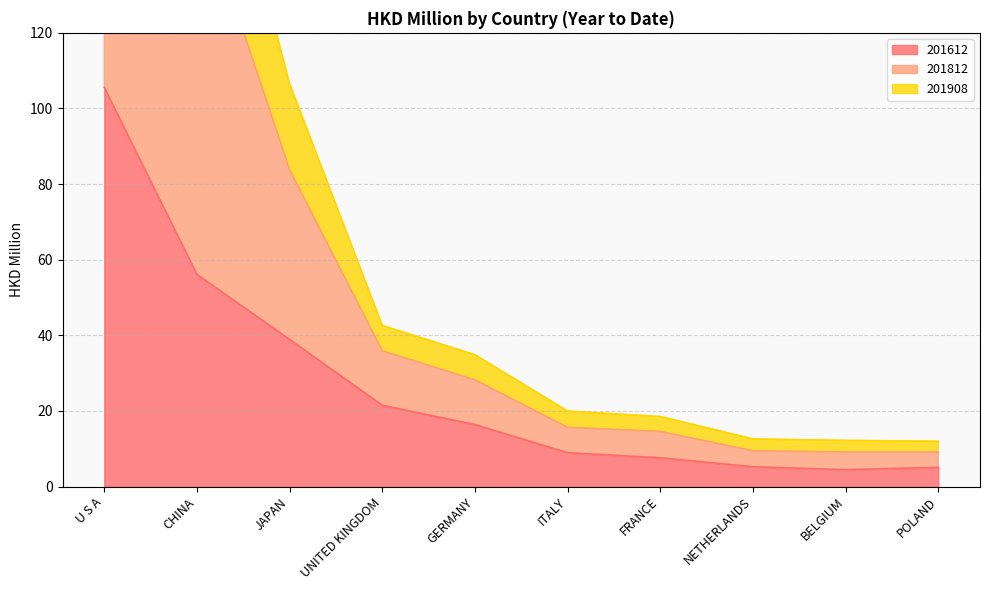

At which category is the sum across all series the highest?

U S A